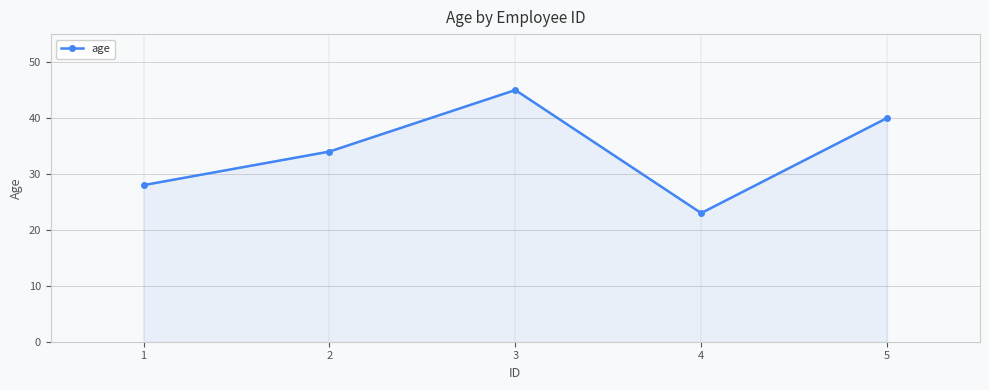

Reading left to right, extract all data points from this chart.

1=28	2=34	3=45	4=23	5=40